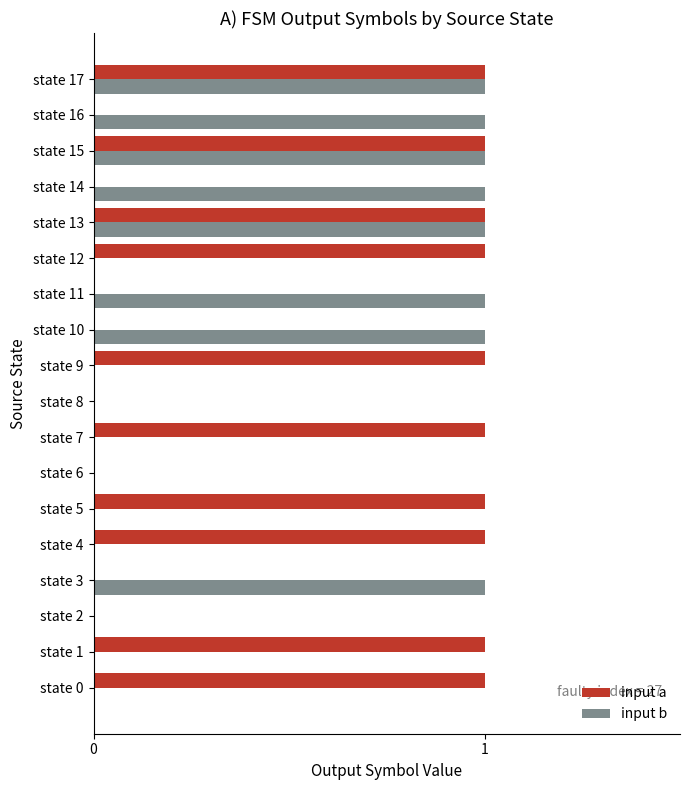

The input a series shows 0 at state 2. True or false?

True